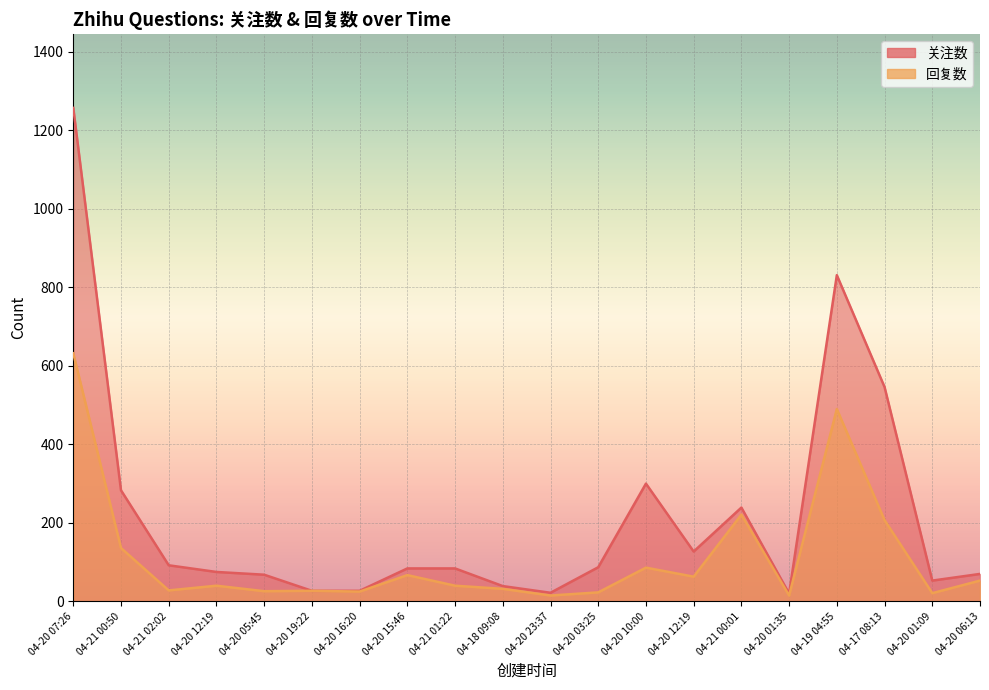

List the labels in order of 关注数 value, smallest first.

04-20 01:35, 04-20 23:37, 04-20 19:22, 04-20 16:20, 04-18 09:08, 04-20 01:09, 04-20 05:45, 04-20 06:13, 04-20 12:19, 04-20 15:46, 04-21 01:22, 04-20 03:25, 04-21 02:02, 04-20 12:19, 04-21 00:01, 04-21 00:50, 04-20 10:00, 04-17 08:13, 04-19 04:55, 04-20 07:26